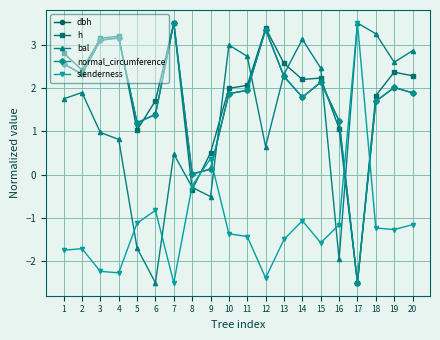

At which category does bal reach its first local valley?

6